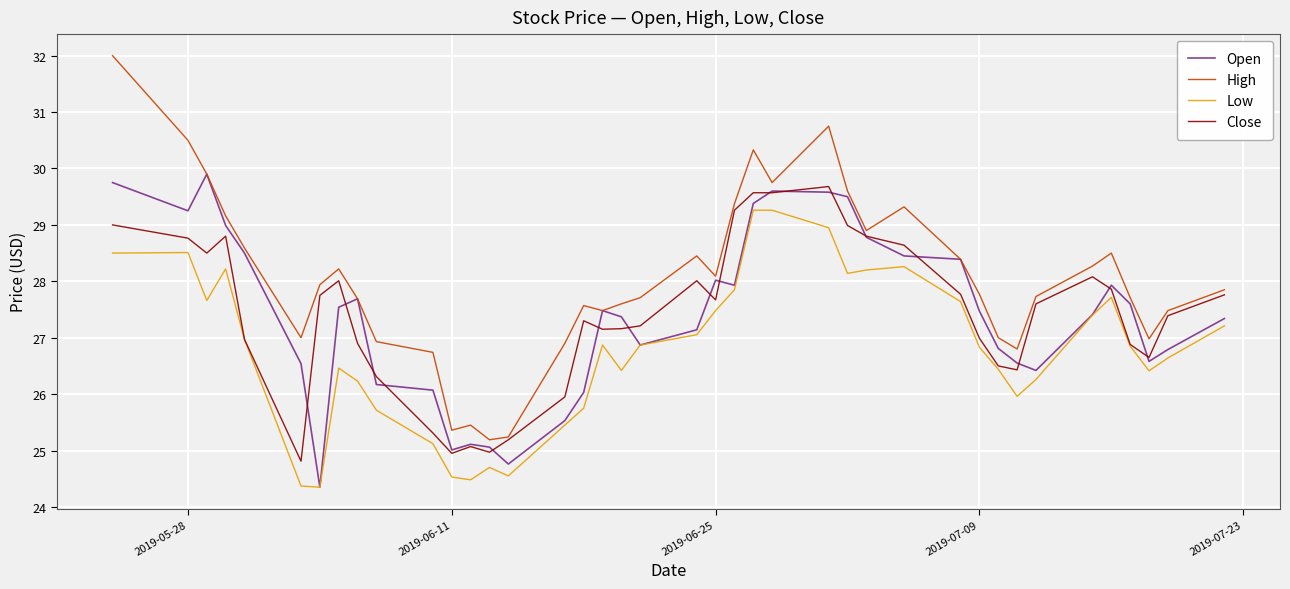

What is the highest value of the Open series?

29.9